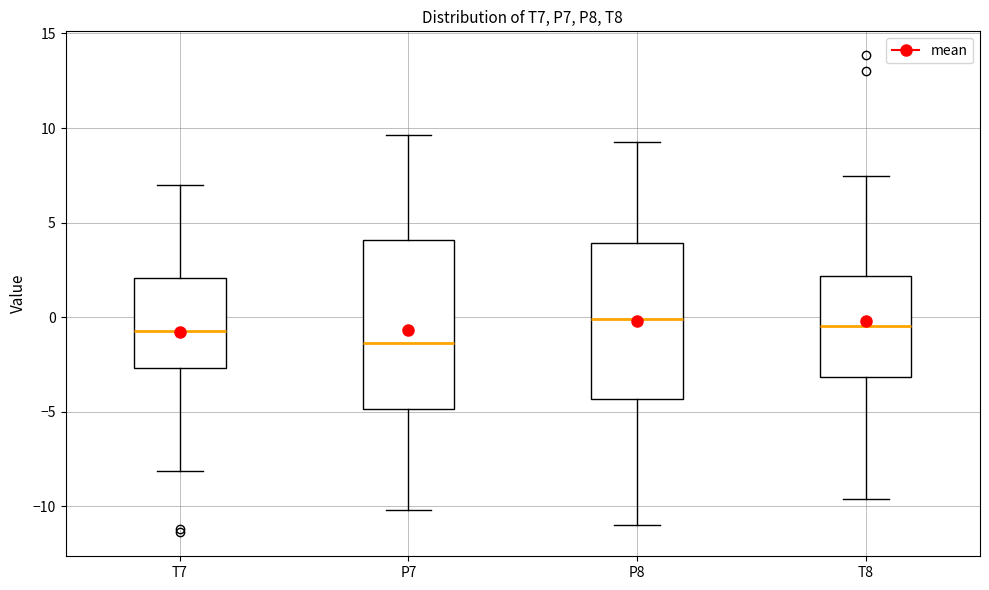

Which box's median line is the lowest?

P7